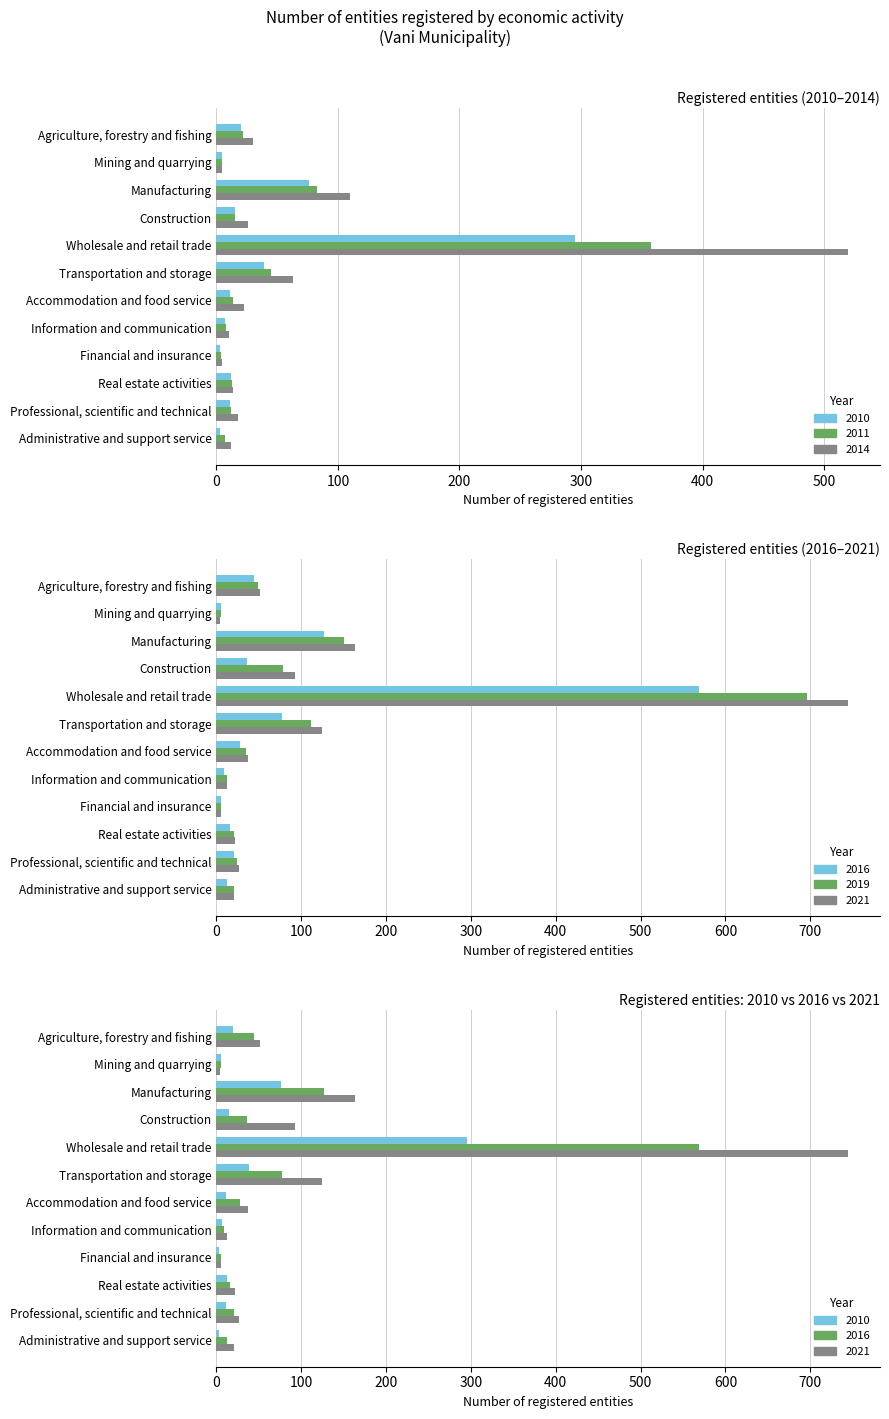

What is the sum of the 2014 values at Accommodation and food service and Administrative and support service?

35